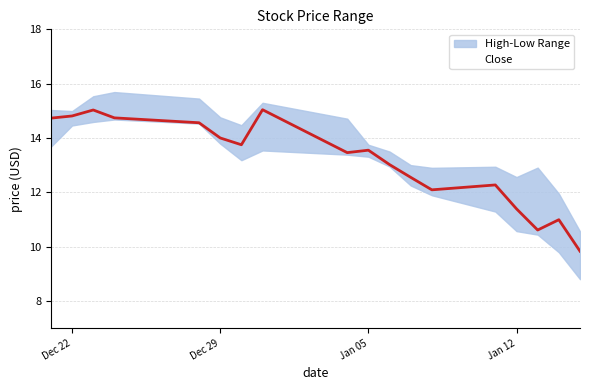

What is the smallest value displayed?

9.8